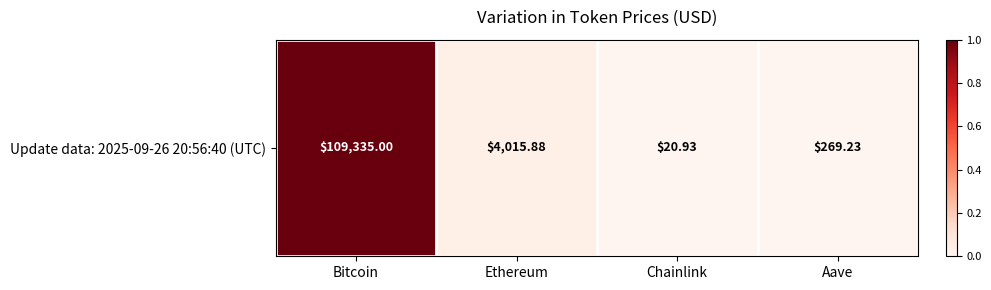

Count the number of data series in this chart.

1